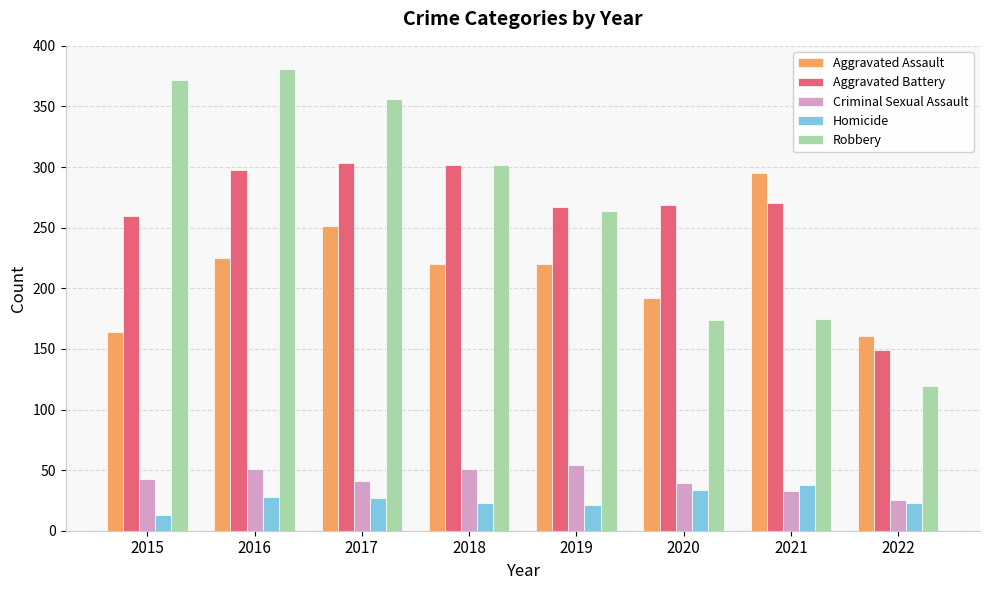

What is the smallest value displayed?

13